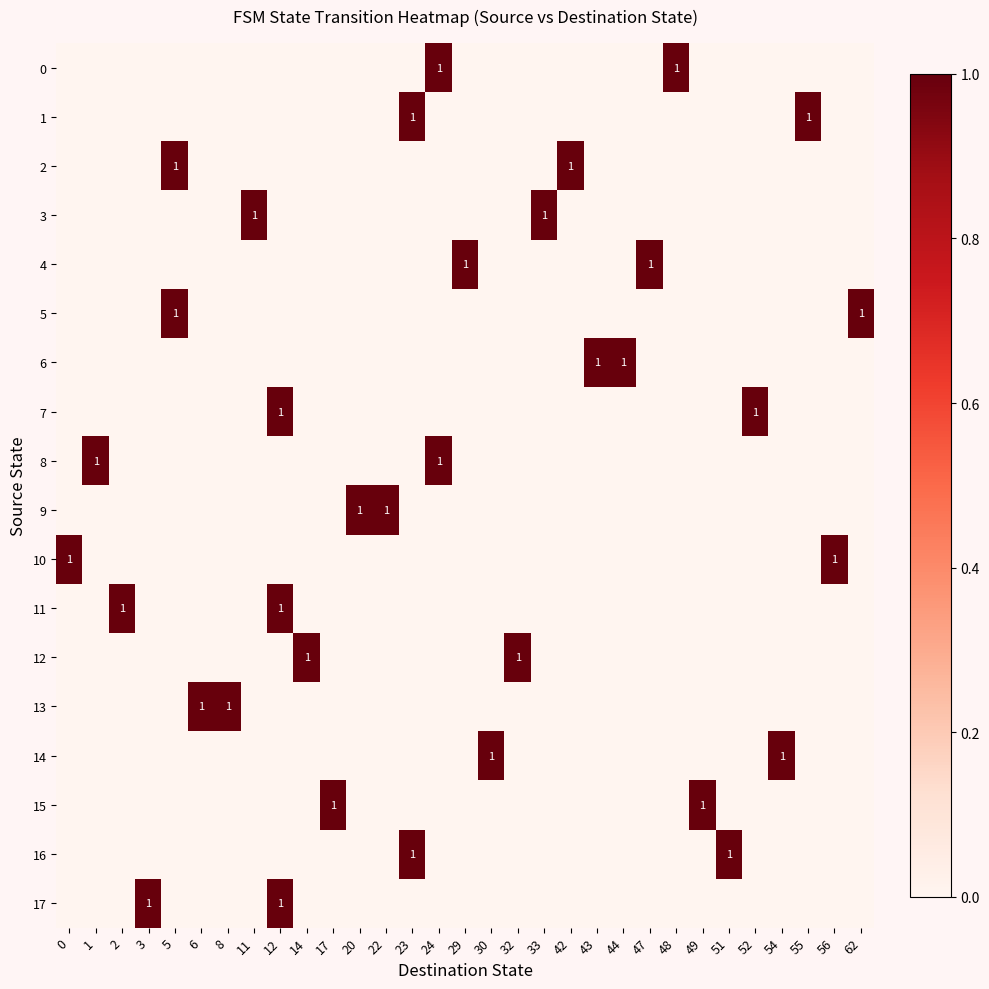

The value of 17 at 12 is 0. True or false?

False